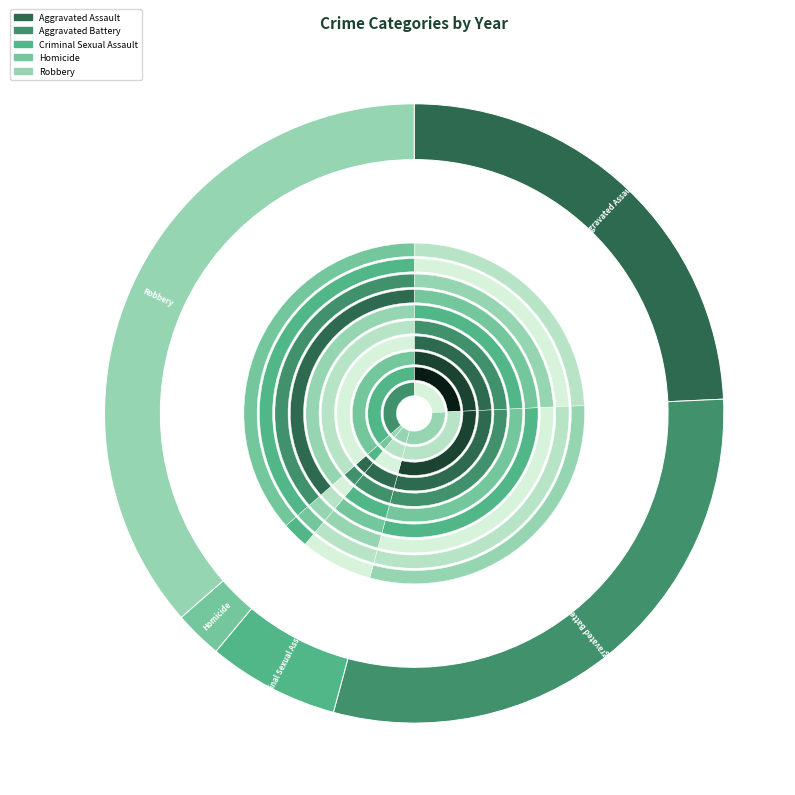

Does any single category account for the majority?

No